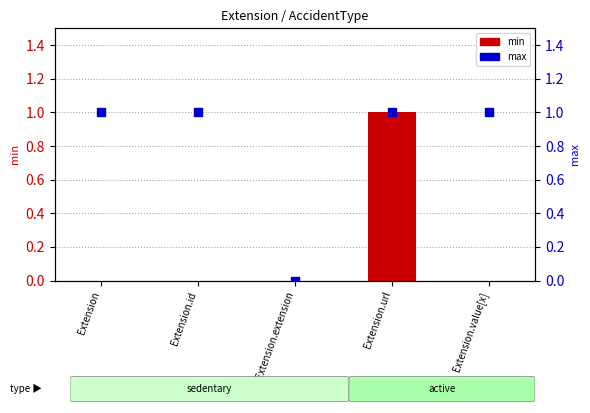

Which series has the largest total across all categories?

max